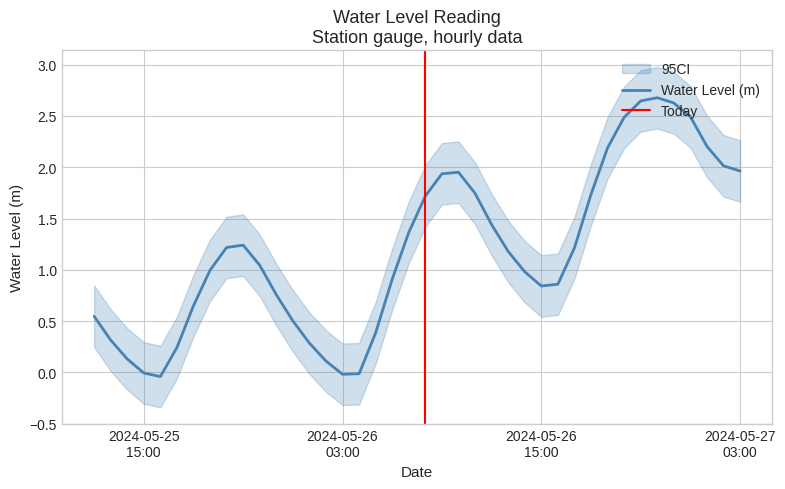

List the labels in order of value, smallest first.

2024-05-25 16:00:00, 2024-05-26 03:00:00, 2024-05-26 04:00:00, 2024-05-25 15:00:00, 2024-05-26 02:00:00, 2024-05-25 14:00:00, 2024-05-25 17:00:00, 2024-05-26 01:00:00, 2024-05-25 13:00:00, 2024-05-26 05:00:00, 2024-05-26 00:00:00, 2024-05-25 12:00:00, 2024-05-25 18:00:00, 2024-05-25 23:00:00, 2024-05-26 15:00:00, 2024-05-26 16:00:00, 2024-05-26 06:00:00, 2024-05-26 14:00:00, 2024-05-25 19:00:00, 2024-05-25 22:00:00, 2024-05-26 13:00:00, 2024-05-26 17:00:00, 2024-05-25 20:00:00, 2024-05-25 21:00:00, 2024-05-26 07:00:00, 2024-05-26 12:00:00, 2024-05-26 08:00:00, 2024-05-26 18:00:00, 2024-05-26 11:00:00, 2024-05-26 09:00:00, 2024-05-26 10:00:00, 2024-05-27 03:00:00, 2024-05-27 02:00:00, 2024-05-26 19:00:00, 2024-05-27 01:00:00, 2024-05-26 20:00:00, 2024-05-27 00:00:00, 2024-05-26 23:00:00, 2024-05-26 21:00:00, 2024-05-26 22:00:00